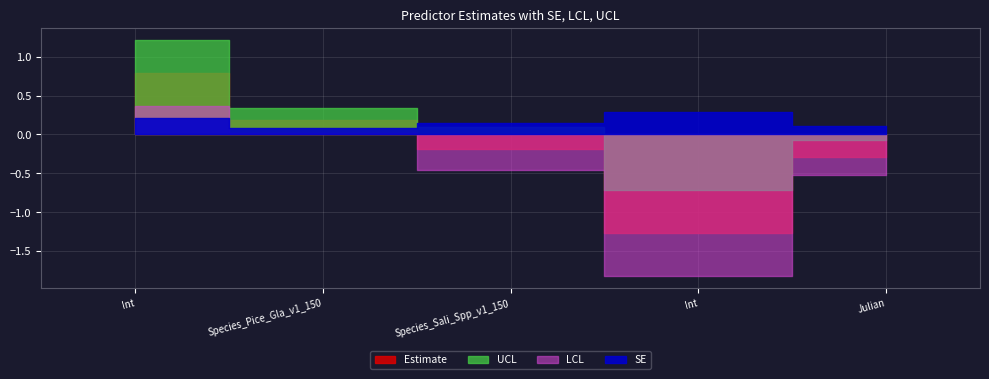

The value of SE at lam(Species_Sali_Spp_v1_150) is 0.1. True or false?

True